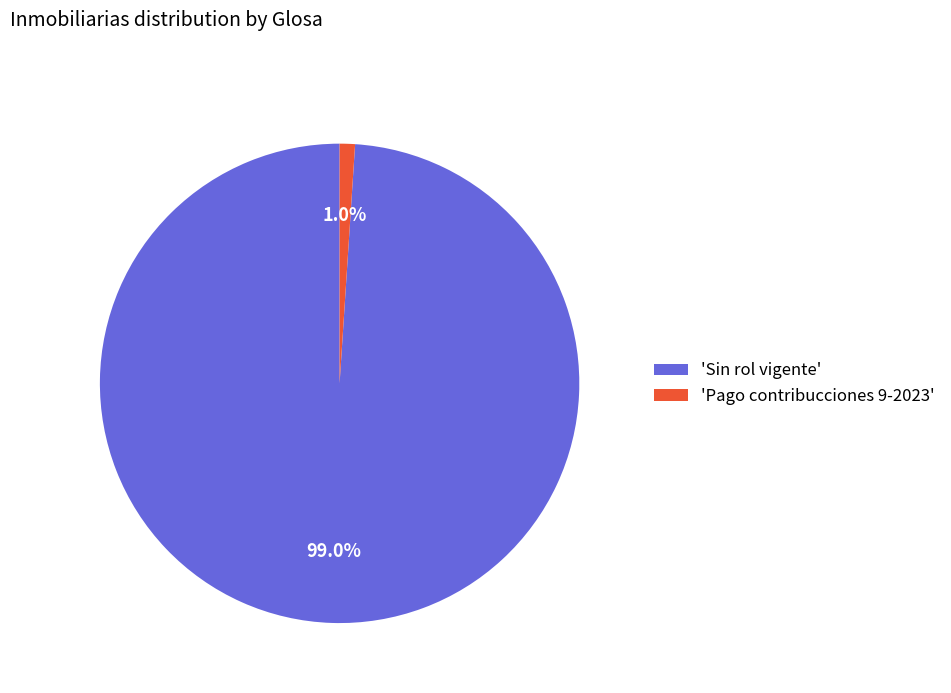

Is the sum of 'Sin rol vigente' and 'Pago contribucciones 9-2023' greater than half?

Yes